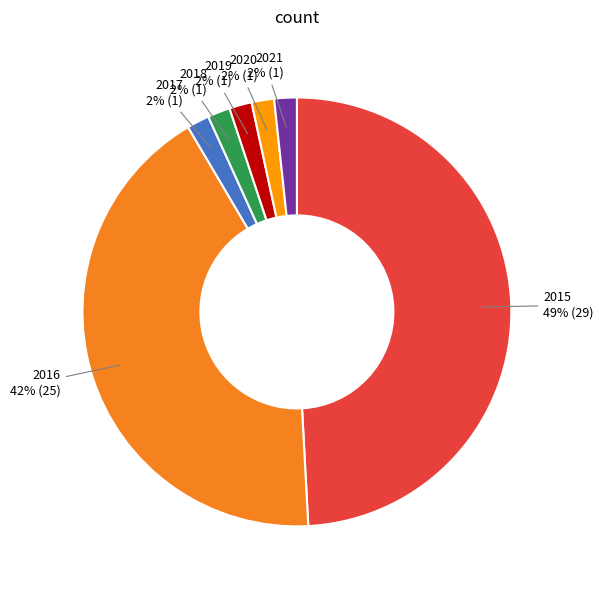

Which slice is the largest?

2015